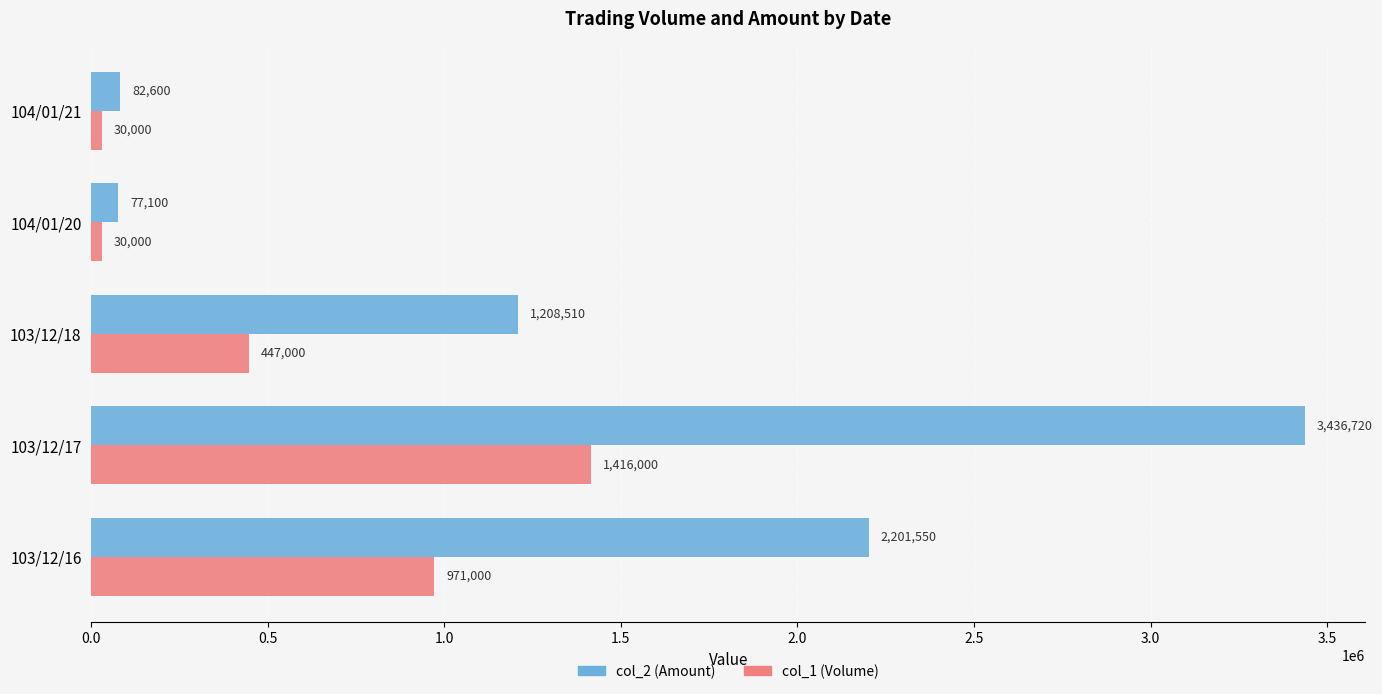

Rank the series at 103/12/18 from lowest to highest value.

col_1 (Volume), col_2 (Amount)